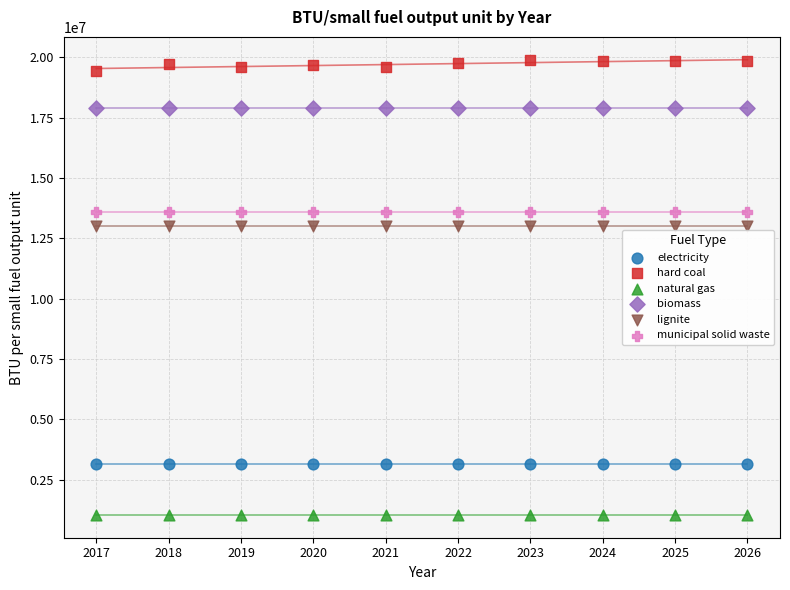

Which series reaches the minimum Y coordinate?

natural gas